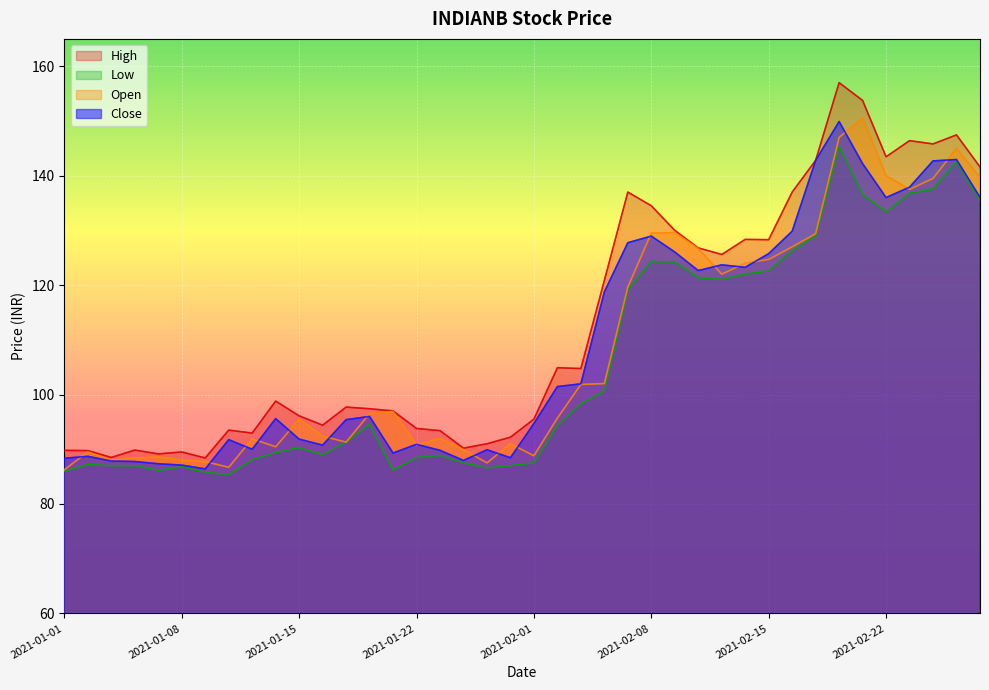

Where does the Open series first go above 96?

2021-01-20